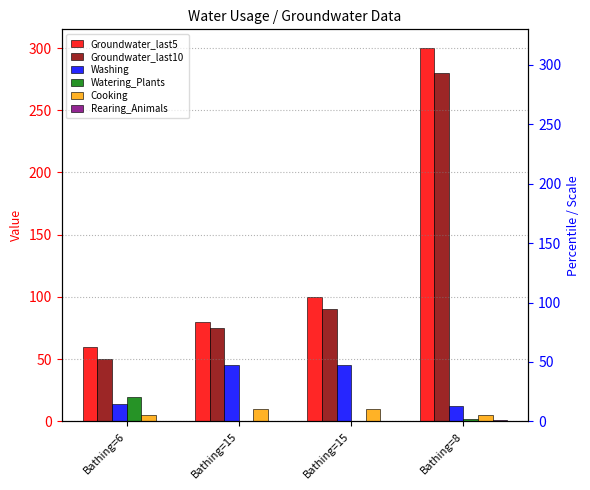

Where is Cooking nearest to the value 7?

Bathing=6